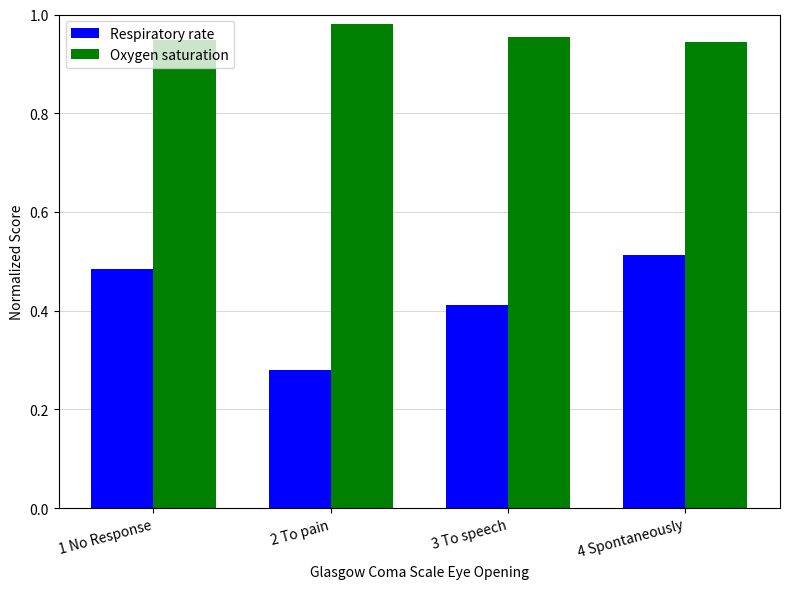

What is the total value across all series at 1 No Response?

1.4